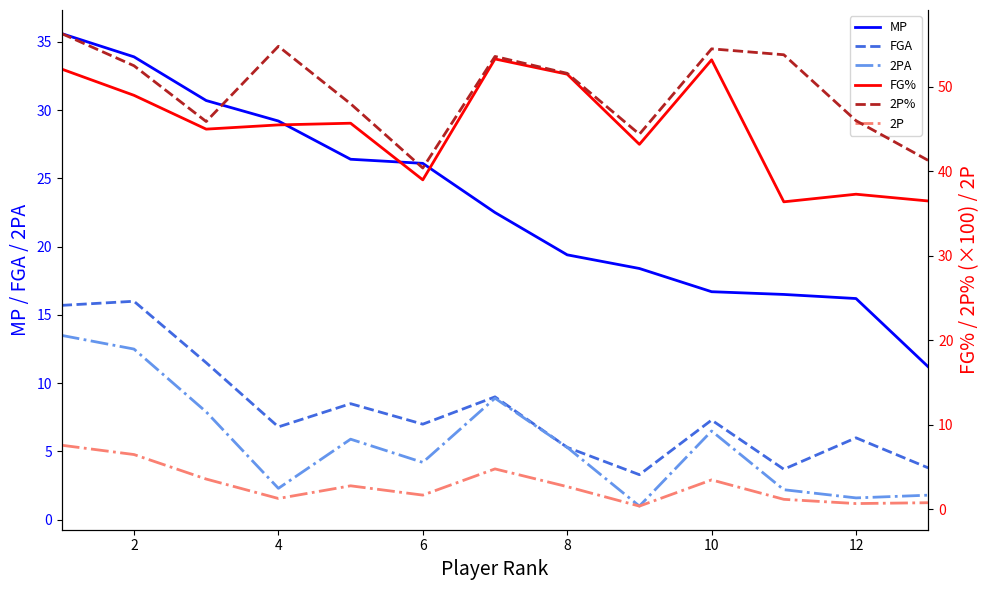

True or false: MP and 2PA cross at least once.

False